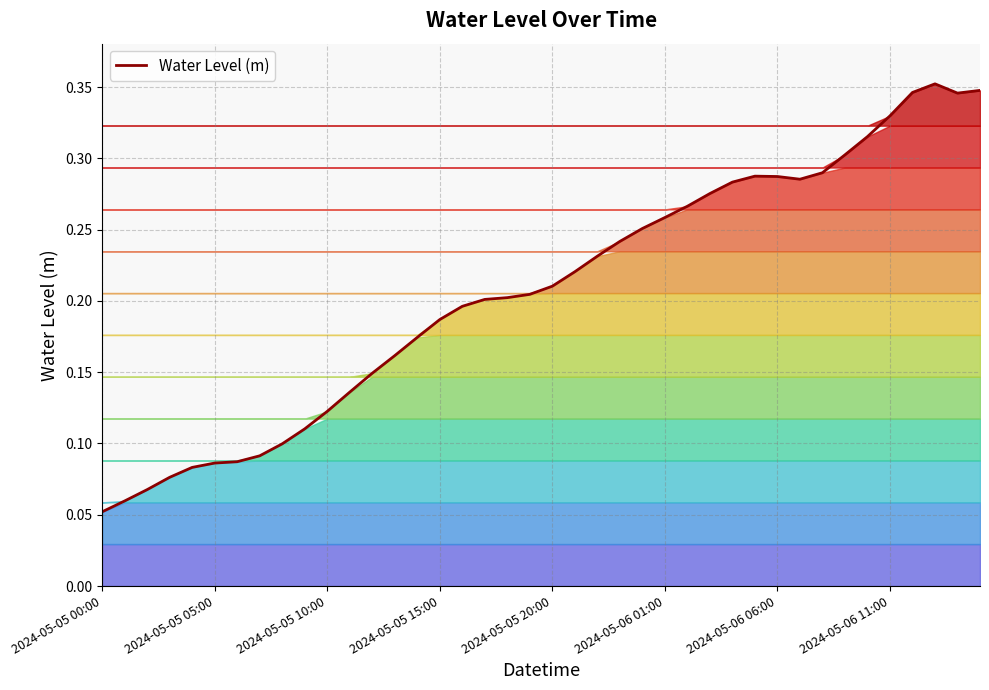

What is the change in value from 14 to 37?

+0.2